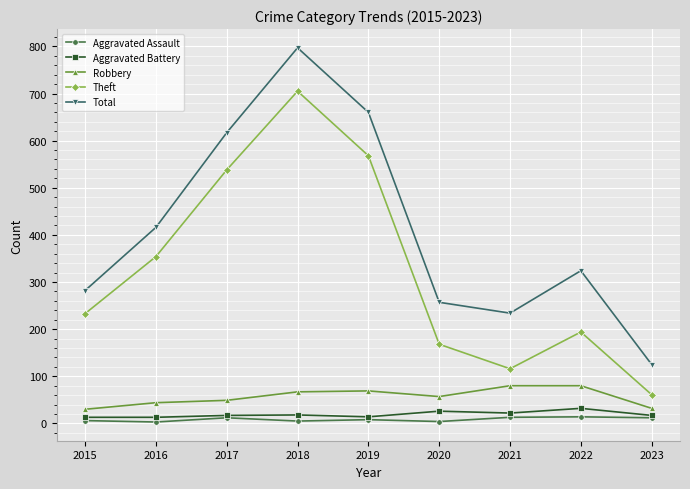

What is the sum of the Total values at 2022 and 2020?

581